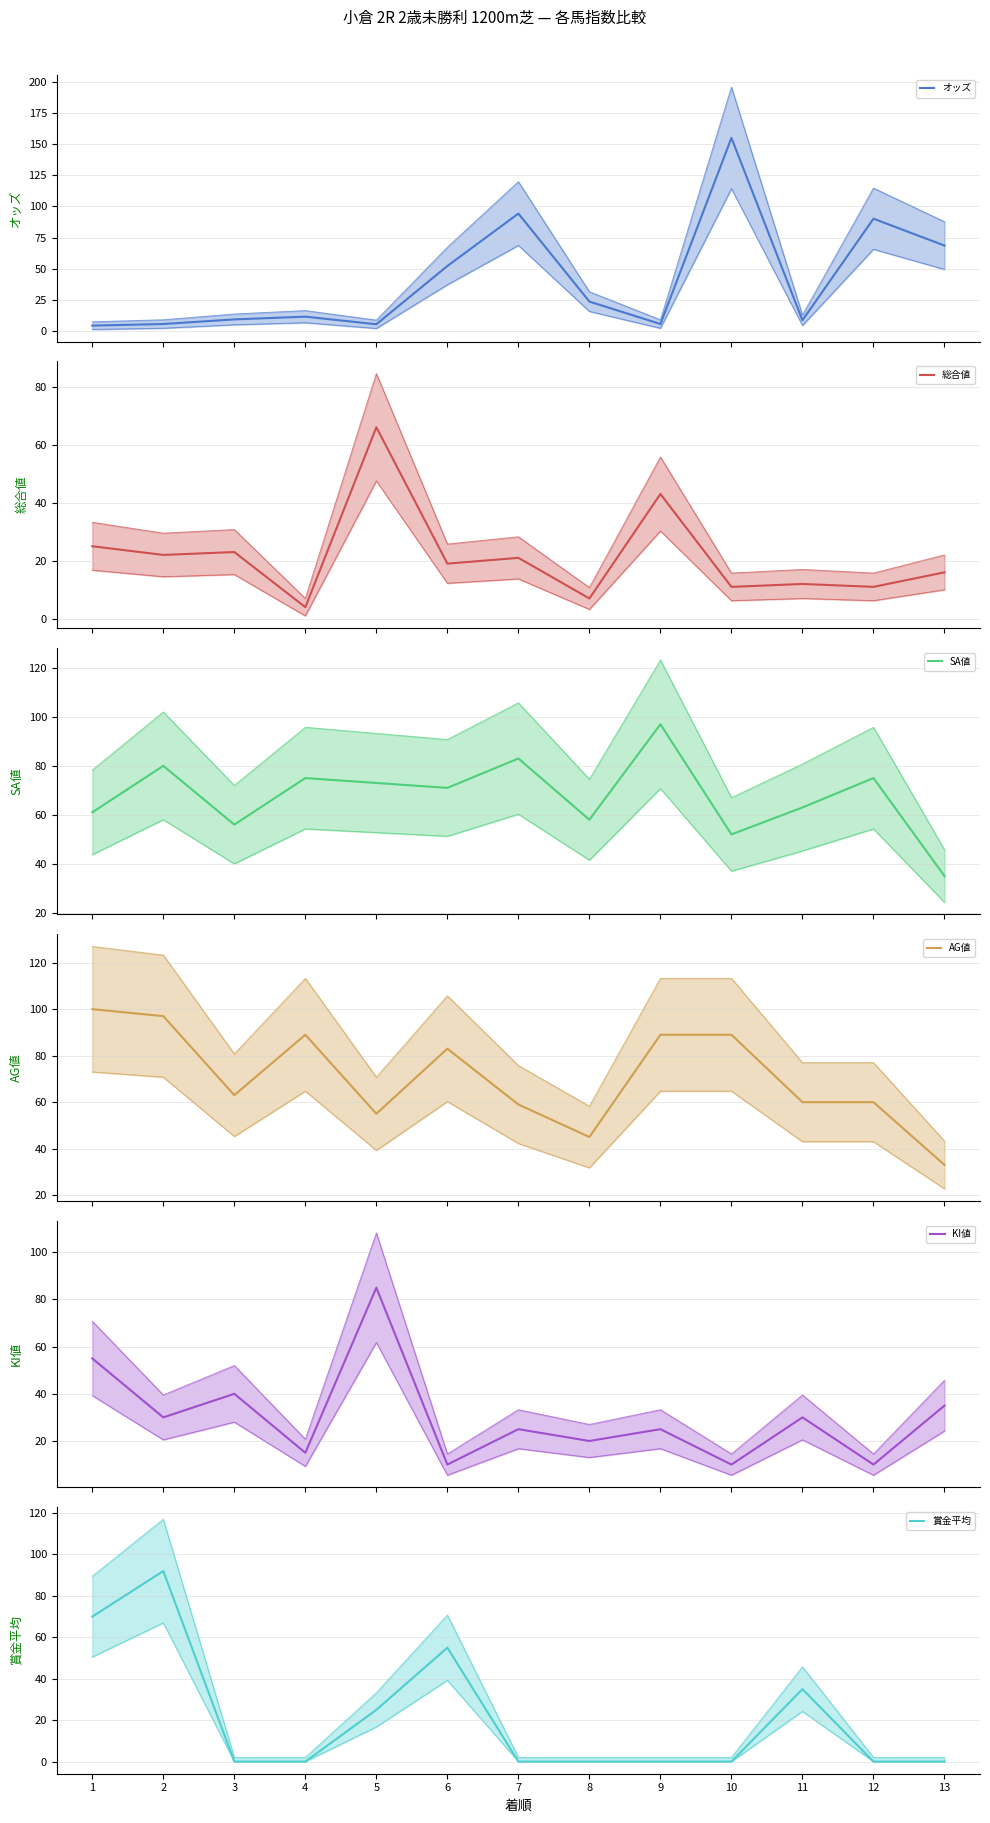

List the series in order of their peak value, highest first.

オッズ, AG値, SA値, 賞金平均, KI値, 総合値